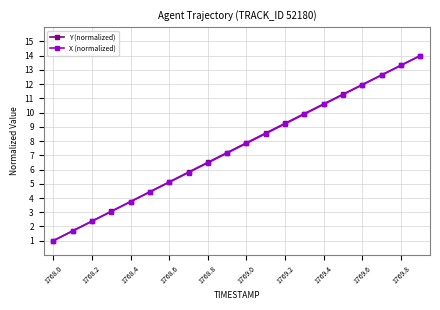

What is the minimum value shown in the chart?

1.0